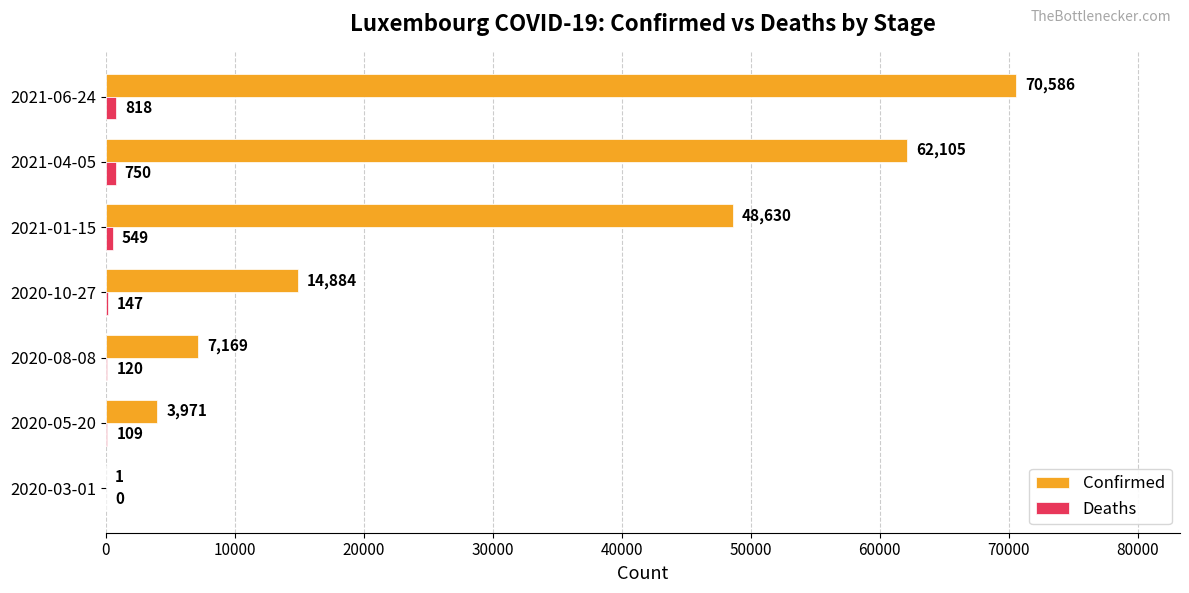

The Confirmed series shows 48630 at 2021-01-15. True or false?

True